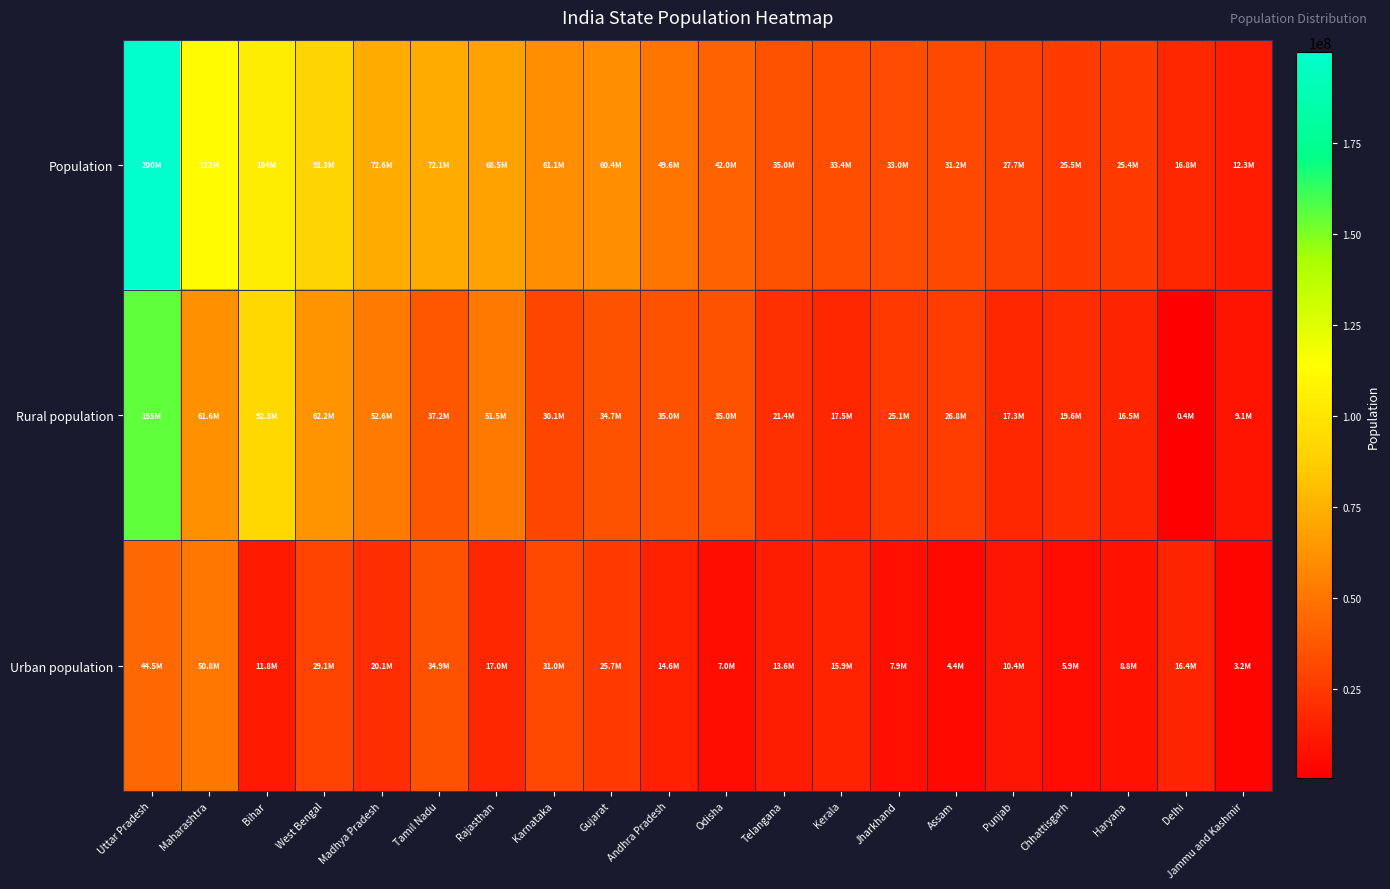

Rank the series at Tamil Nadu from highest to lowest value.

Population, Rural population, Urban population